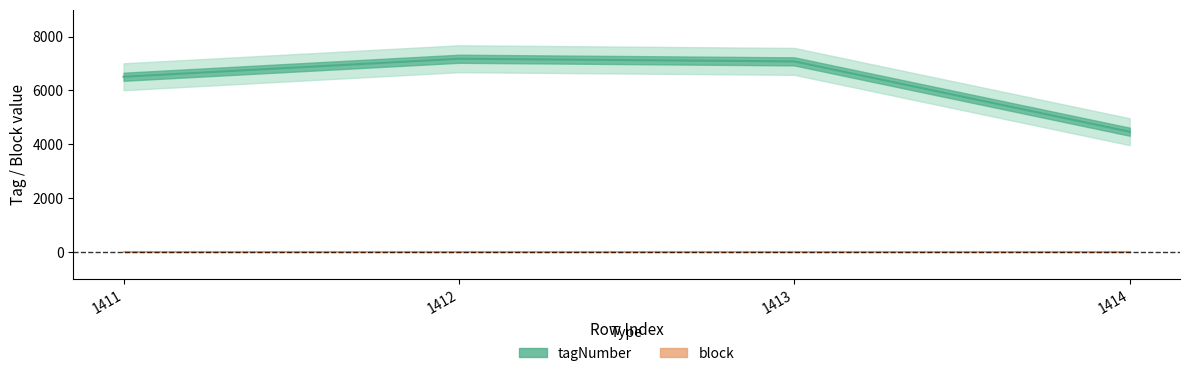

True or false: block has more than 2 interior local peaks.

False